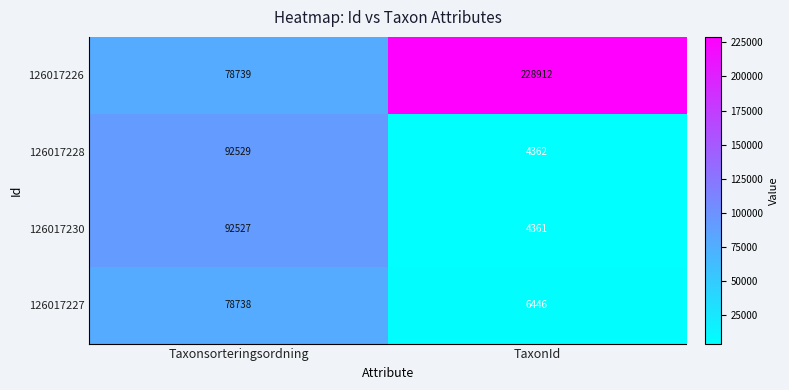

What is the difference between the highest and lowest values at Taxonsorteringsordning?

13791